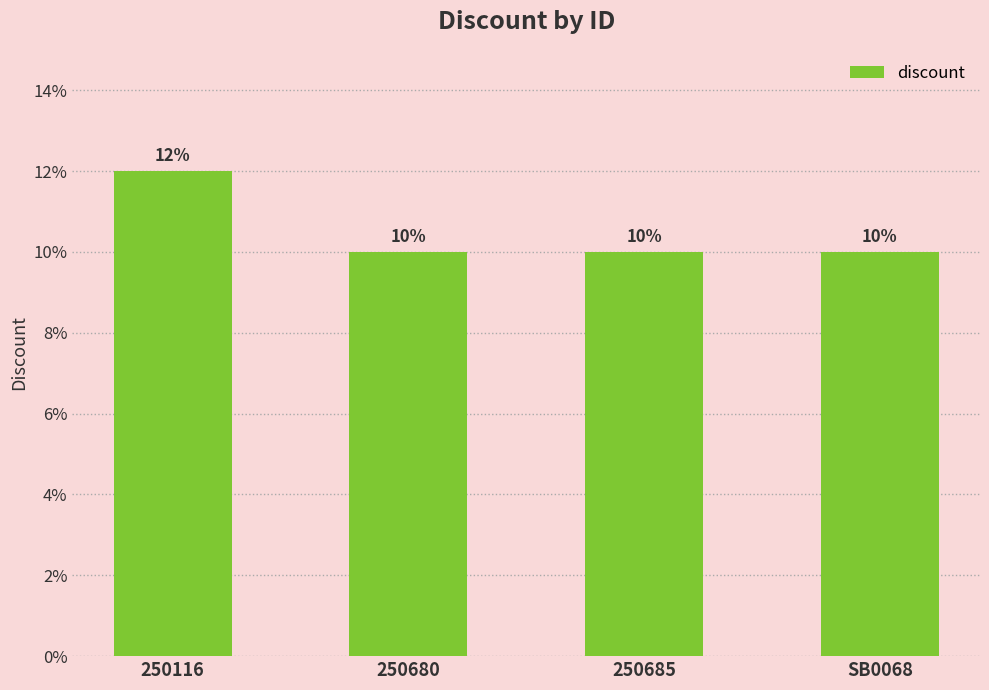

What is the maximum value shown in the chart?

12